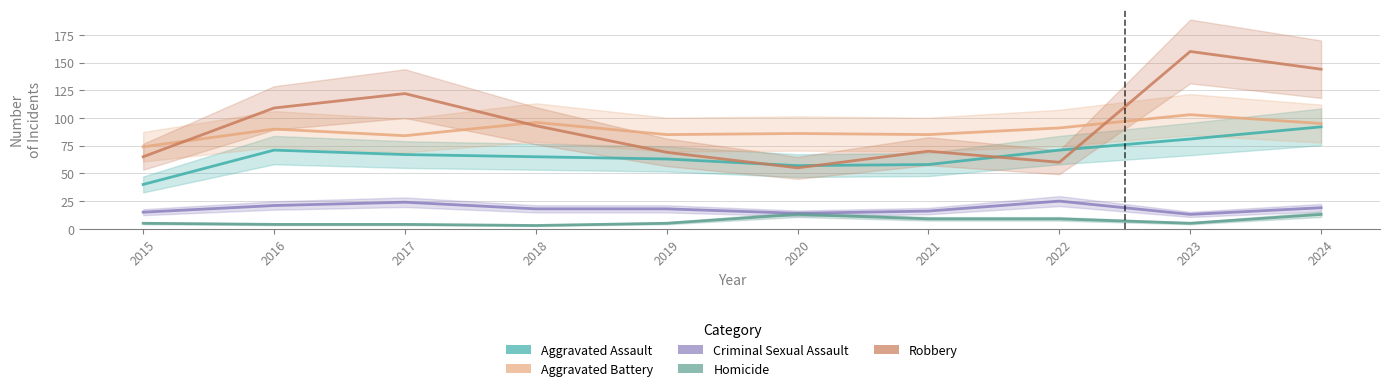

Between 2016 and 2021, which series saw the biggest shift?

Robbery